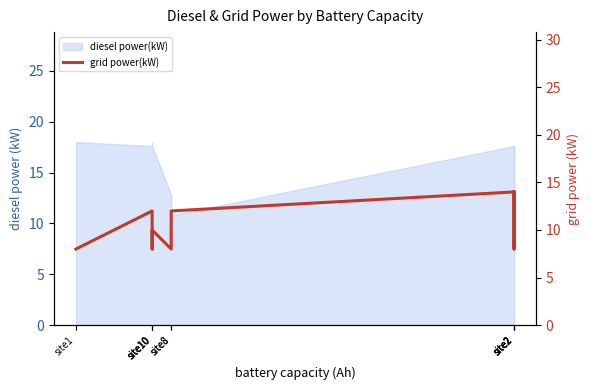

How many lines are shown in the chart?

1